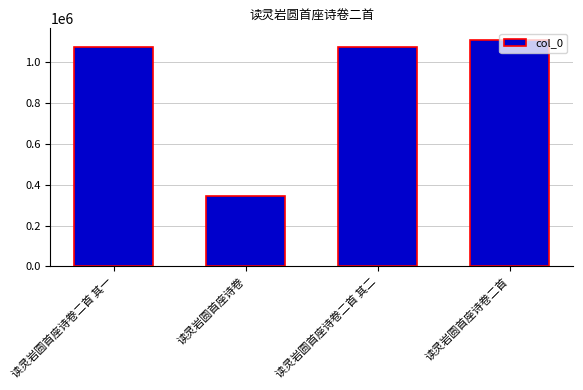

Which category has the lowest value across all series?

读灵岩圆首座诗卷